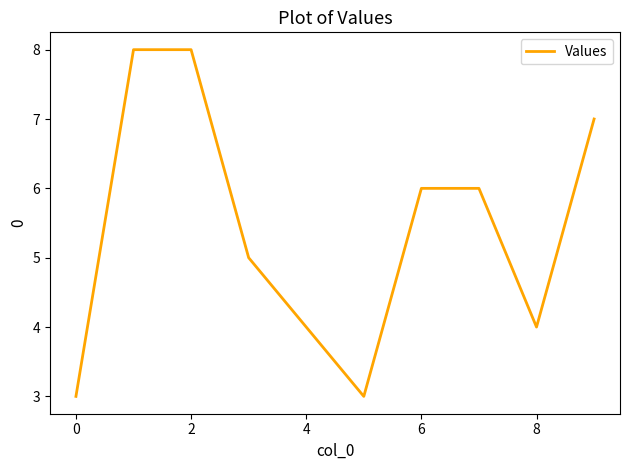

What is the average value?

5